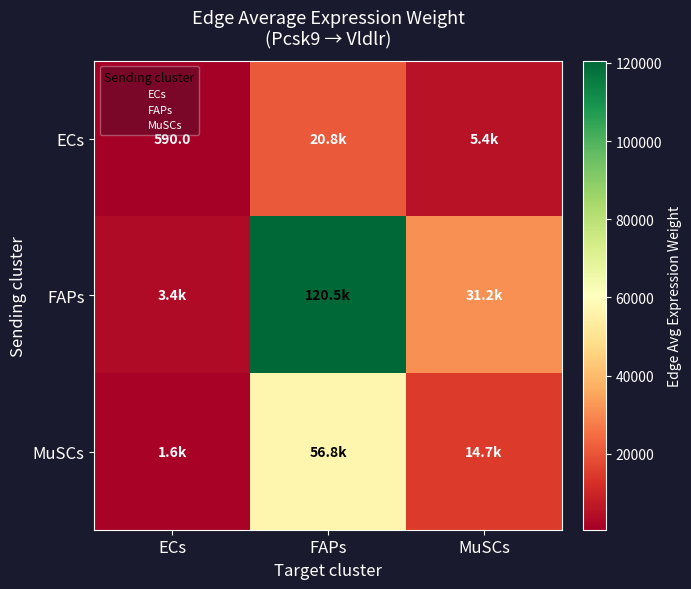

Which series has the largest total across all categories?

FAPs